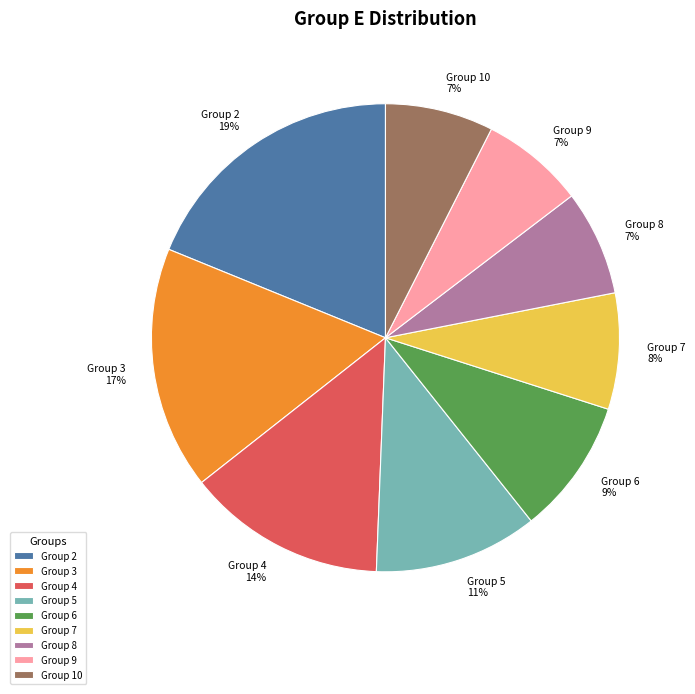

What is the largest slice in the pie chart?

Group 2